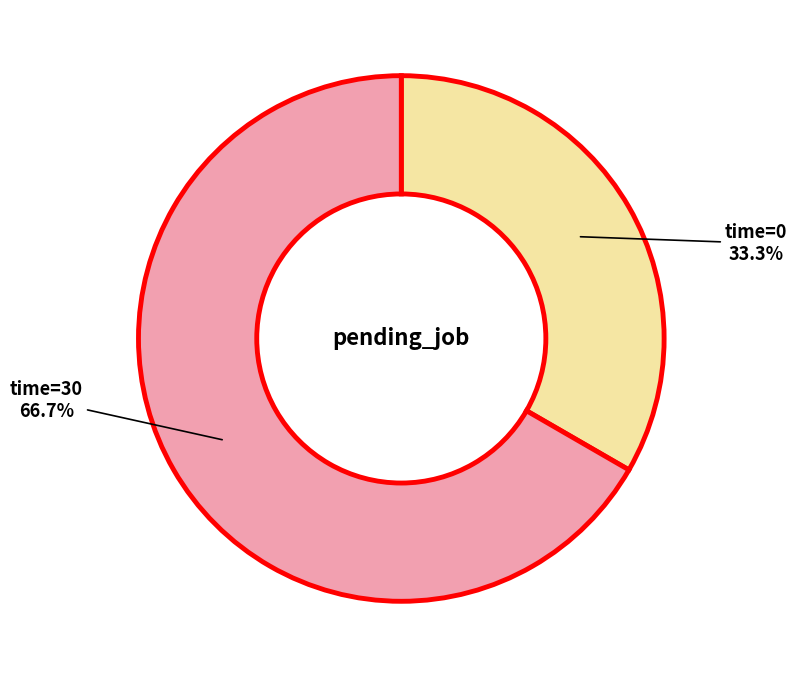

Does any single category account for the majority?

Yes